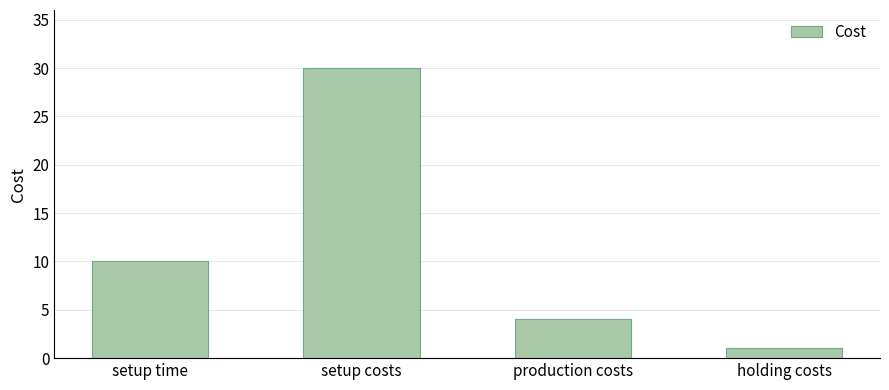

Is it true that the value at production costs is 7?

False